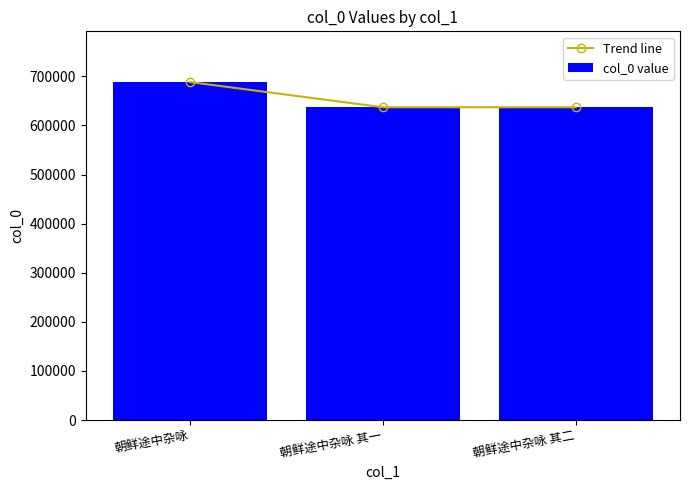

What is the label of the 1st bar from the left?

朝鲜途中杂咏